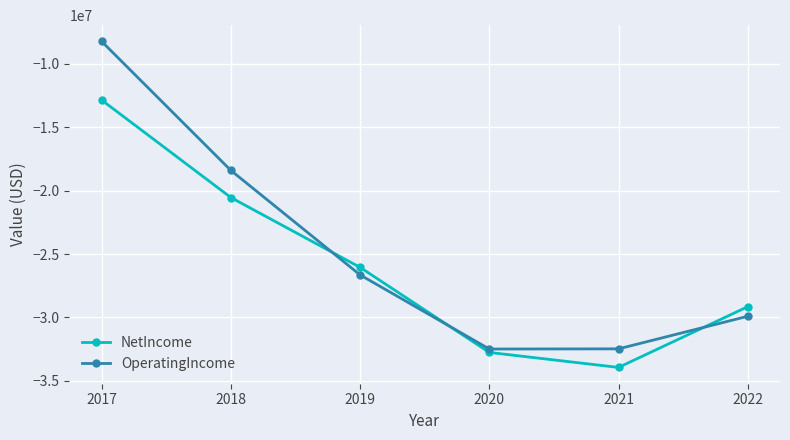

What is the difference between the maximum and second lowest values in the NetIncome series?

19898000